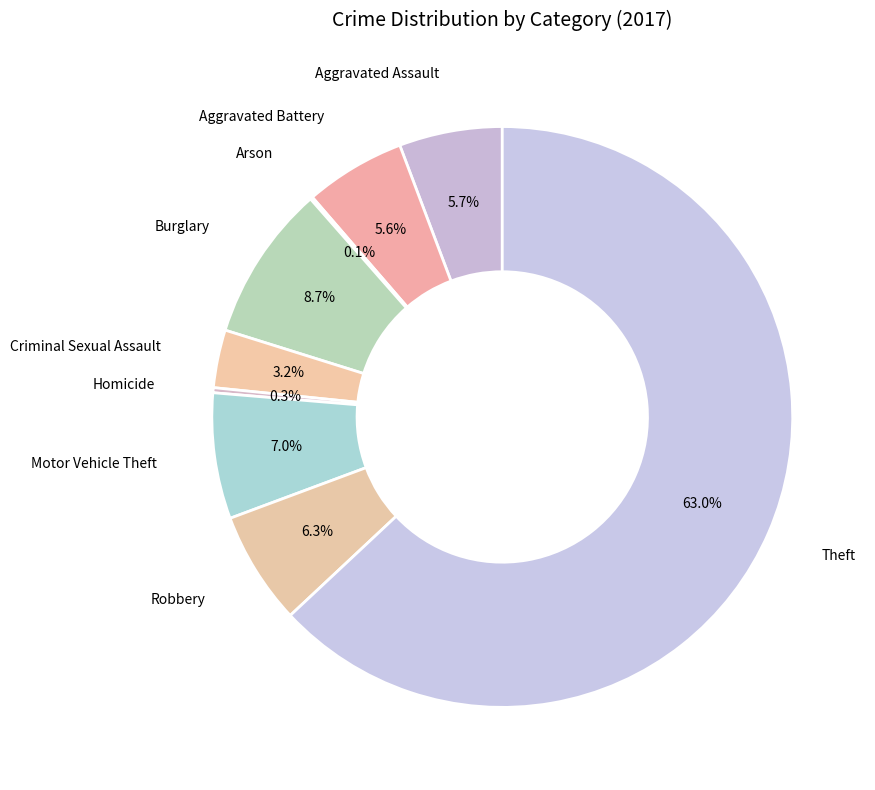

Rank the categories by value from lowest to highest.

Arson, Homicide, Criminal Sexual Assault, Aggravated Battery, Aggravated Assault, Robbery, Motor Vehicle Theft, Burglary, Theft